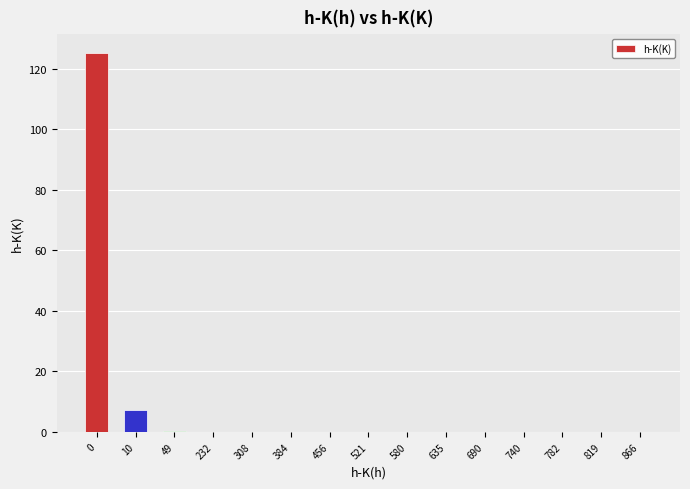

What is the greatest value displayed?

125.1